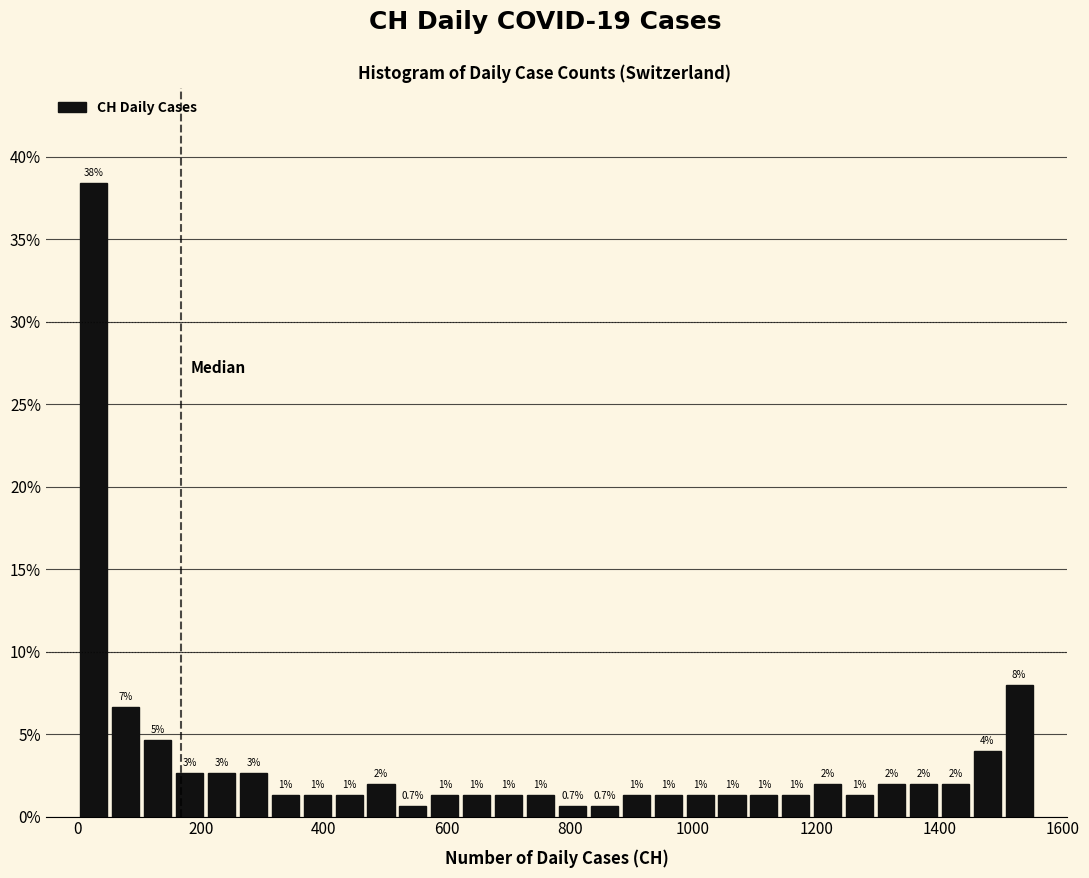

Read against the x-axis, roughly where is the centre of the tallest bar?

20